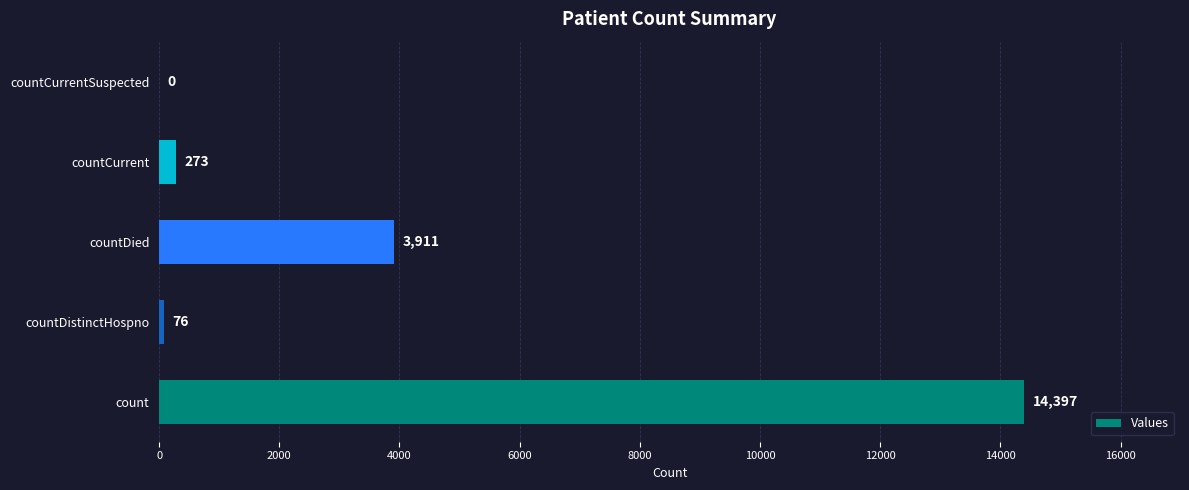

How many series are shown in this chart?

1